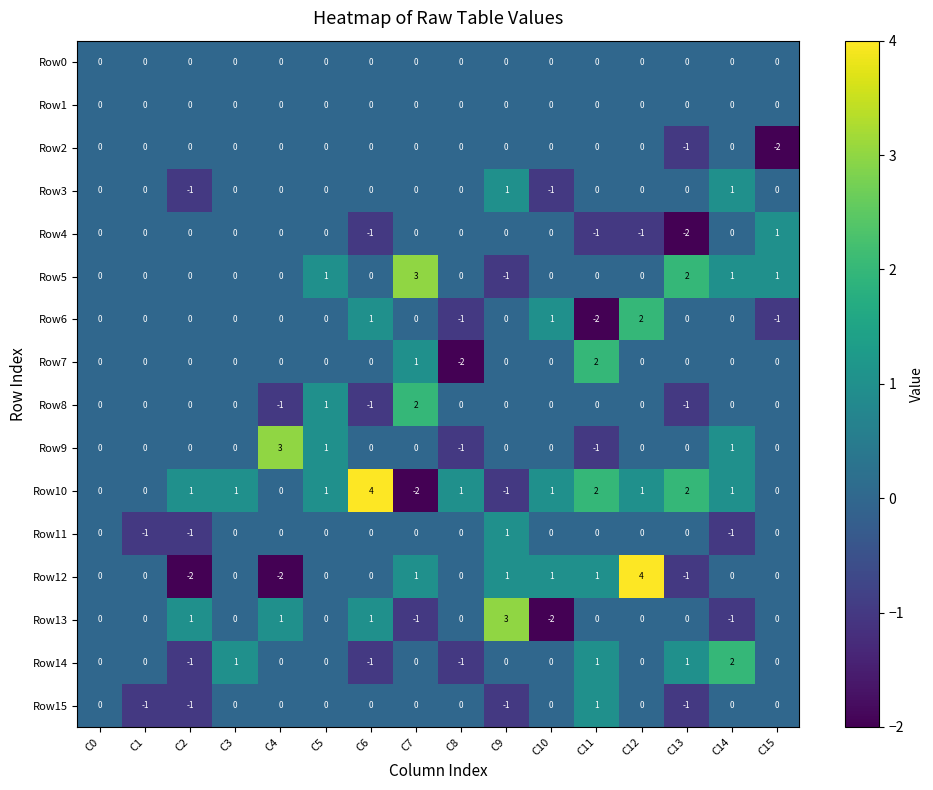

What is the spread (max minus min) of values at C10?

3